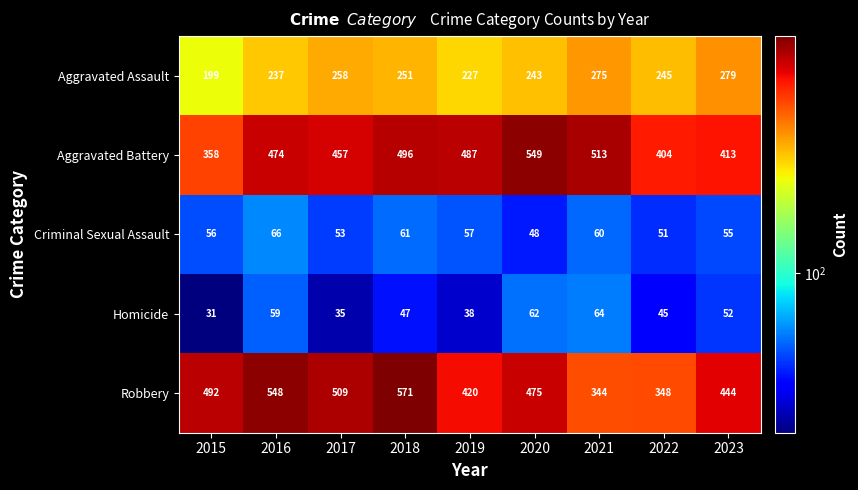

At which category is the sum across all series the highest?

2018